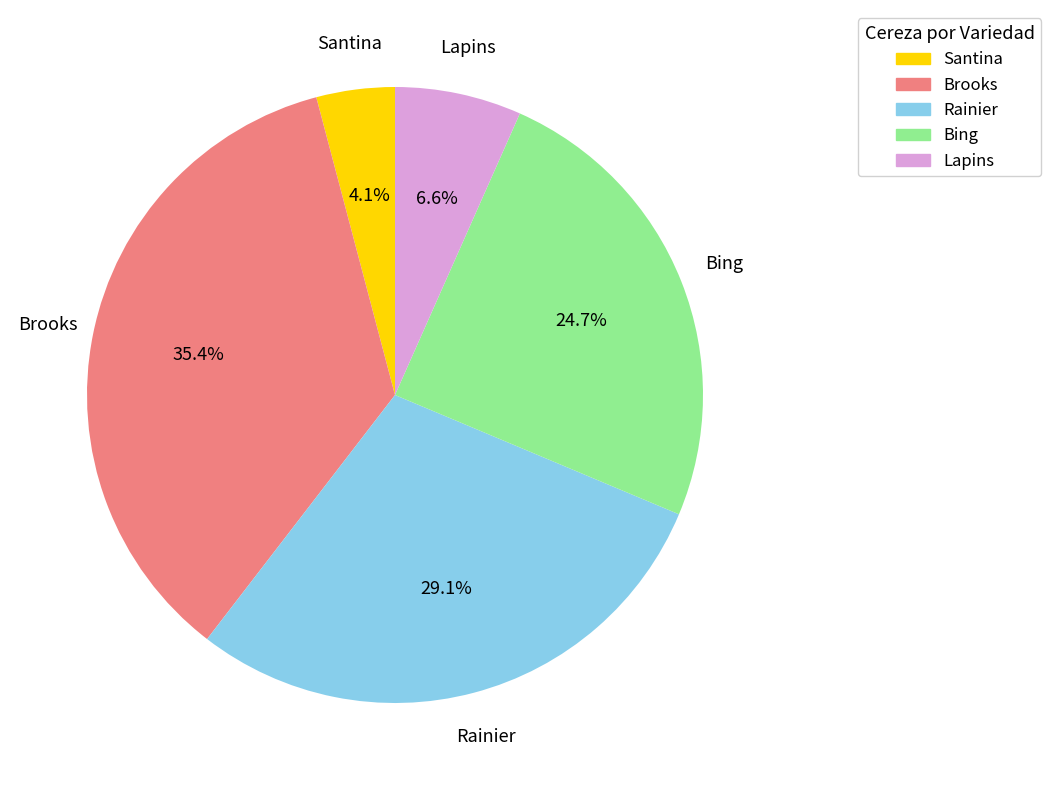

Is the sum of Santina and Bing greater than half?

No